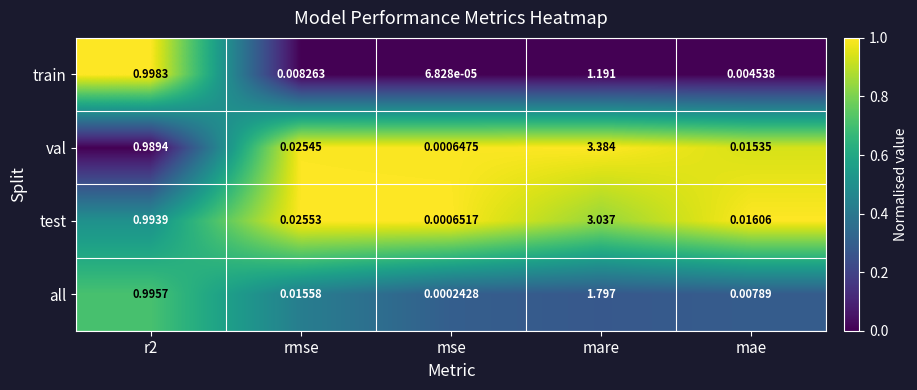

Which series has the largest range (max minus min)?

val